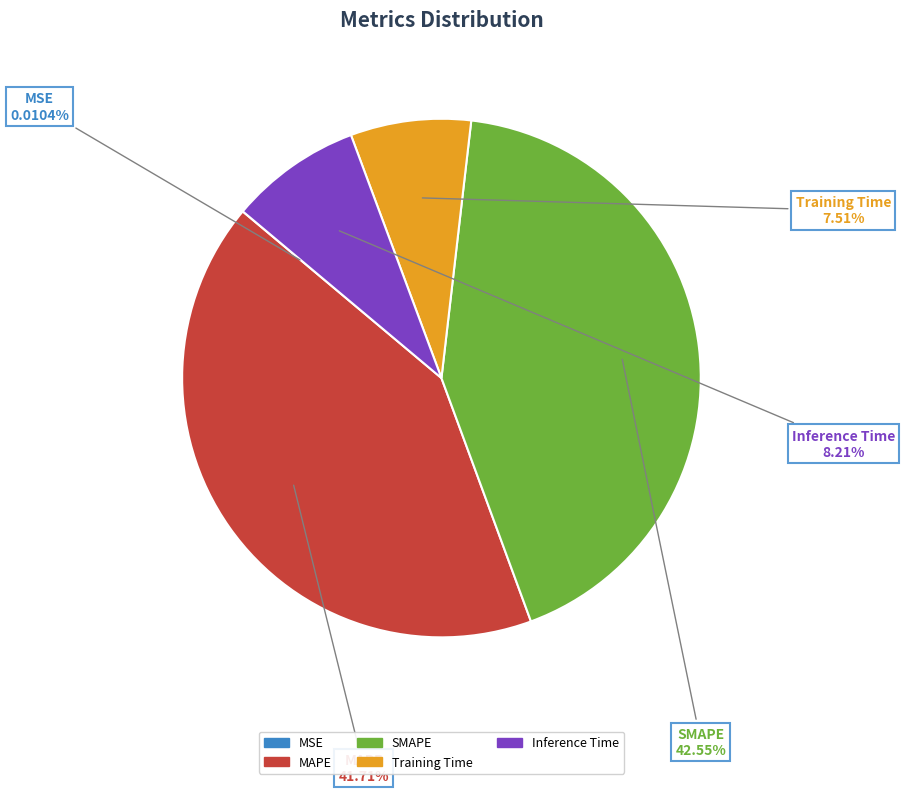

Is it true that SMAPE is 48% of the pie?

False